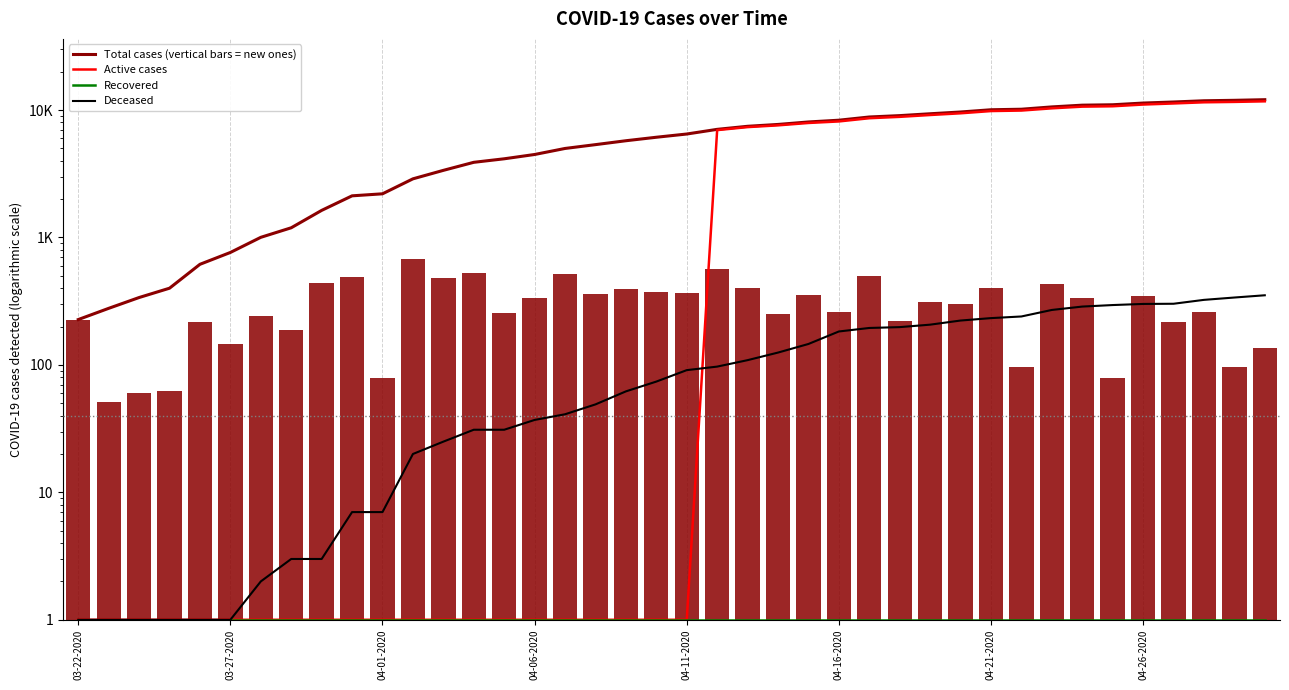

The value of Active cases at 34 is 10710. True or false?

True